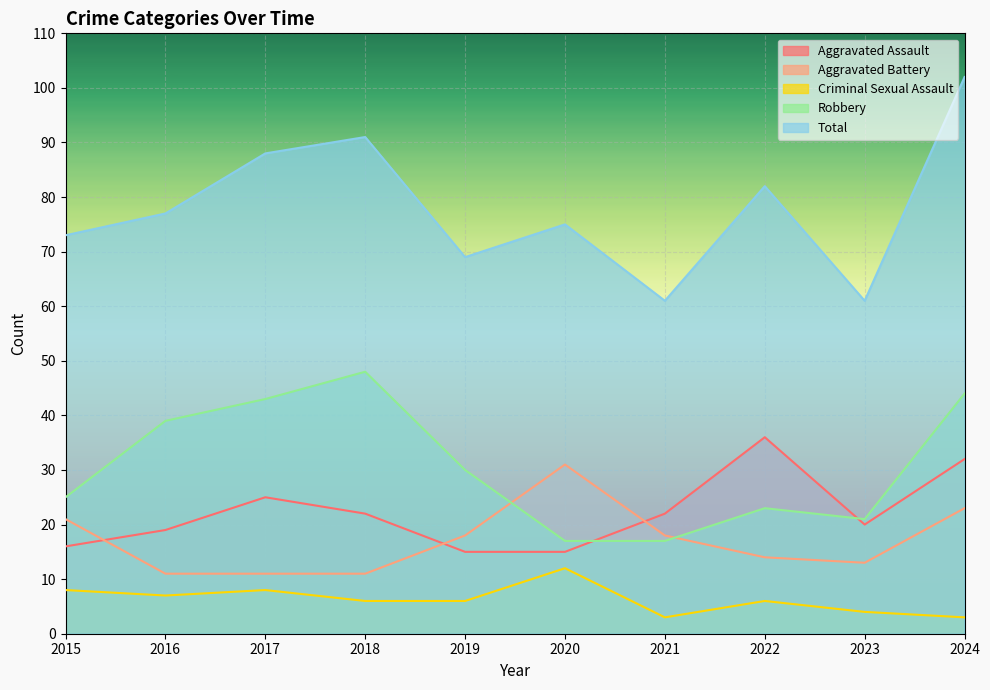

How many interior local valleys does the Aggravated Battery series have?

1